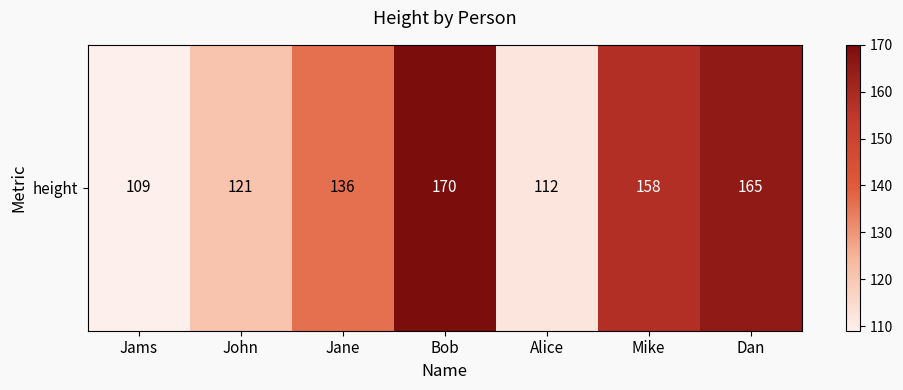

Rank the categories by value from highest to lowest.

Bob, Dan, Mike, Jane, John, Alice, Jams